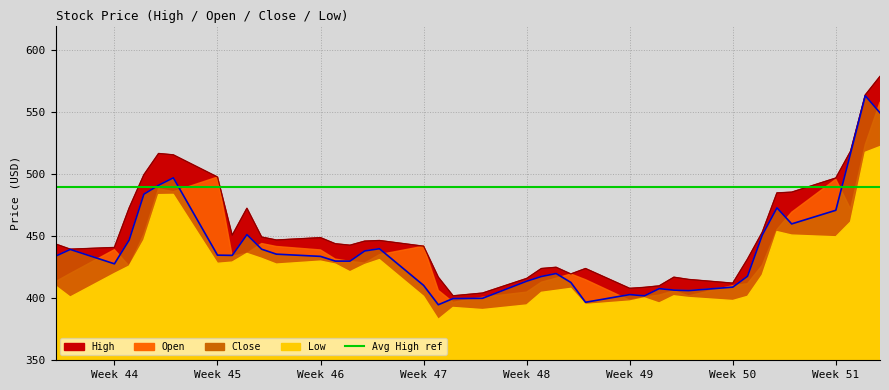

What is the difference between the High values at 2020-11-06 and 2020-12-09?

105.7